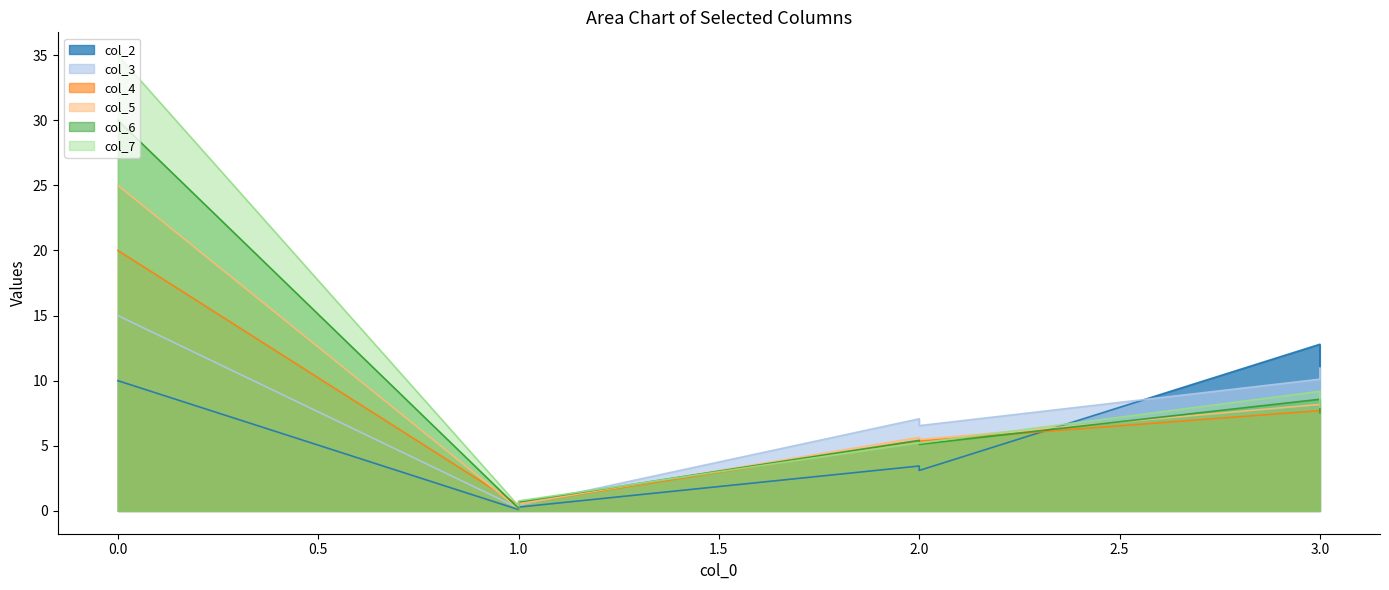

How many intersections are there between col_5 and col_6?

3